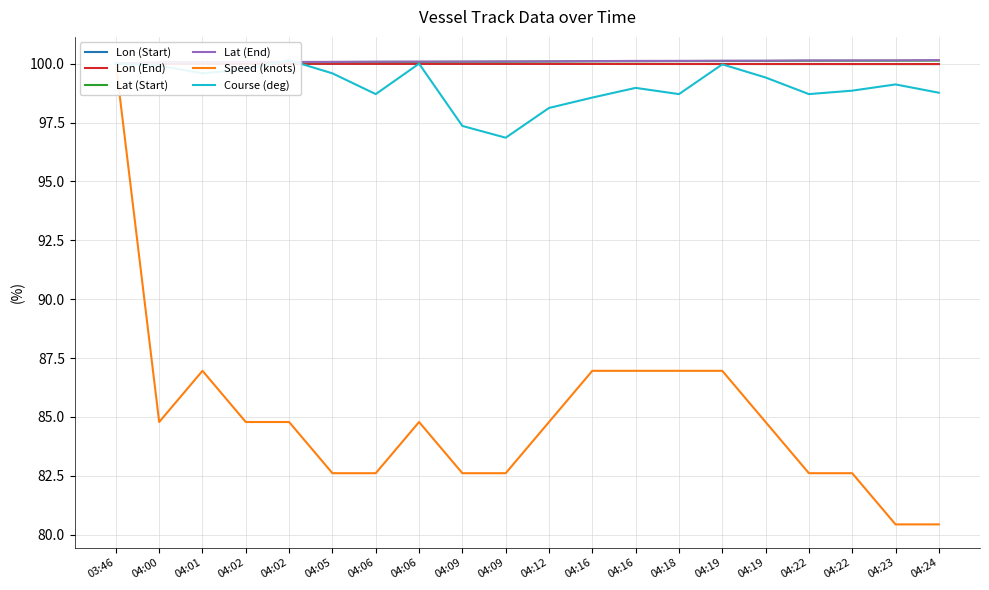

What is the value of the Lon (End) point at the 10th from the left?

100.0